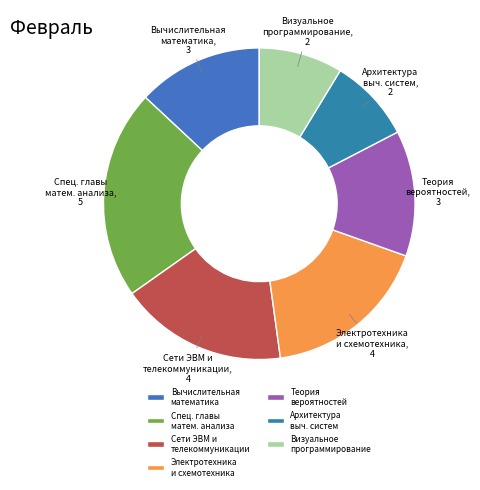

Does Вычислительная математика represent more than half of the total?

No